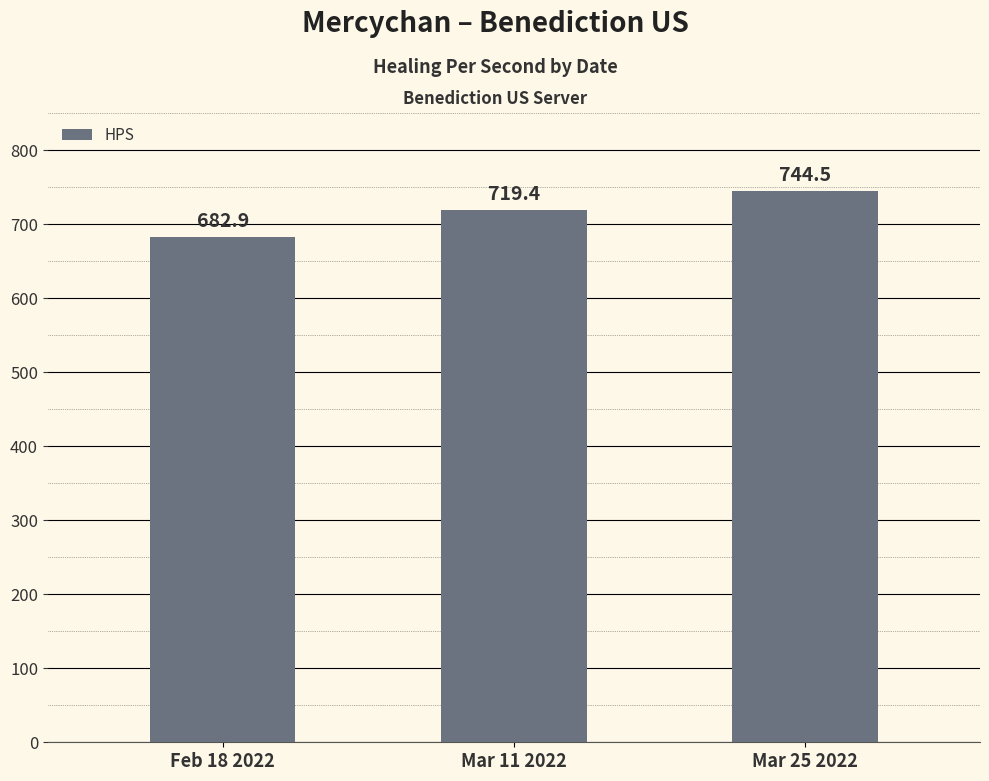

Reading left to right, extract all data points from this chart.

682.9	719.4	744.5